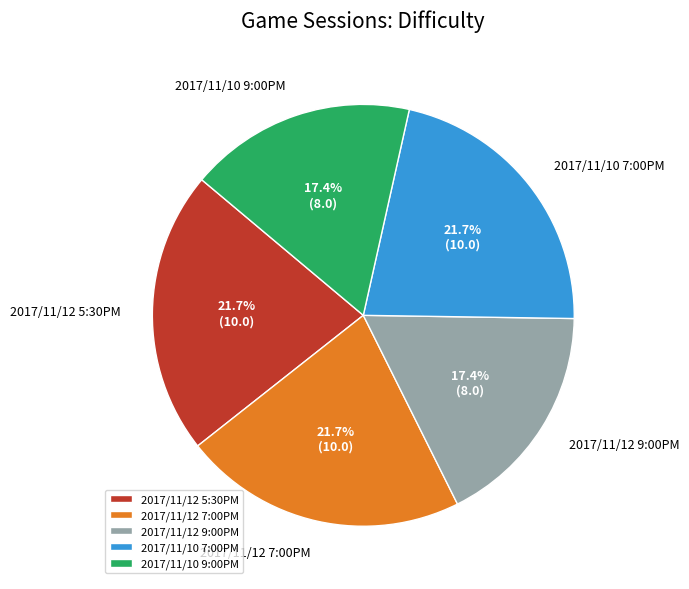

How many segments does this pie chart have?

5